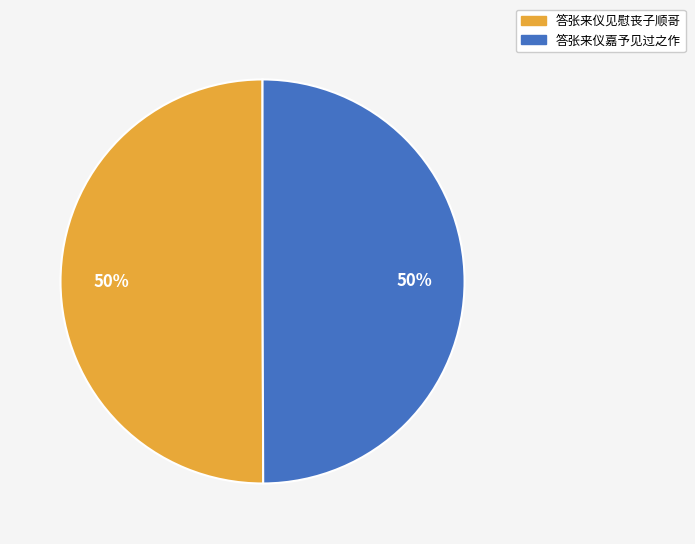

To the nearest percent, what portion does 答张来仪见慰丧子顺哥 represent?

50%